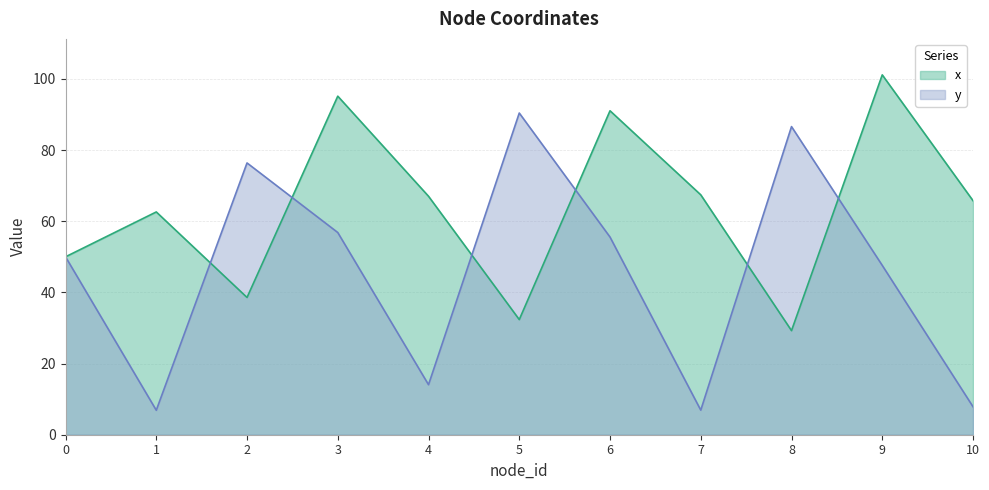

Rank the series by their maximum value, from lowest to highest.

y, x